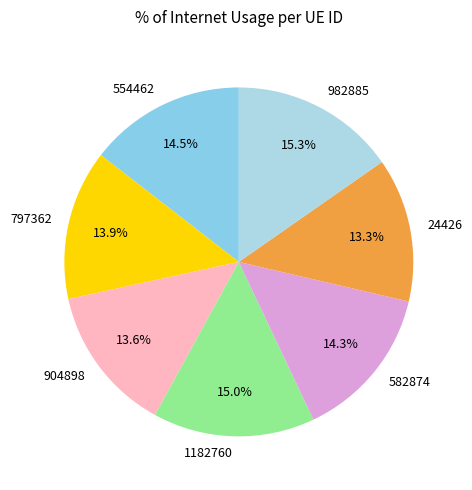

True or false: 904898 accounts for 4% of the total.

False